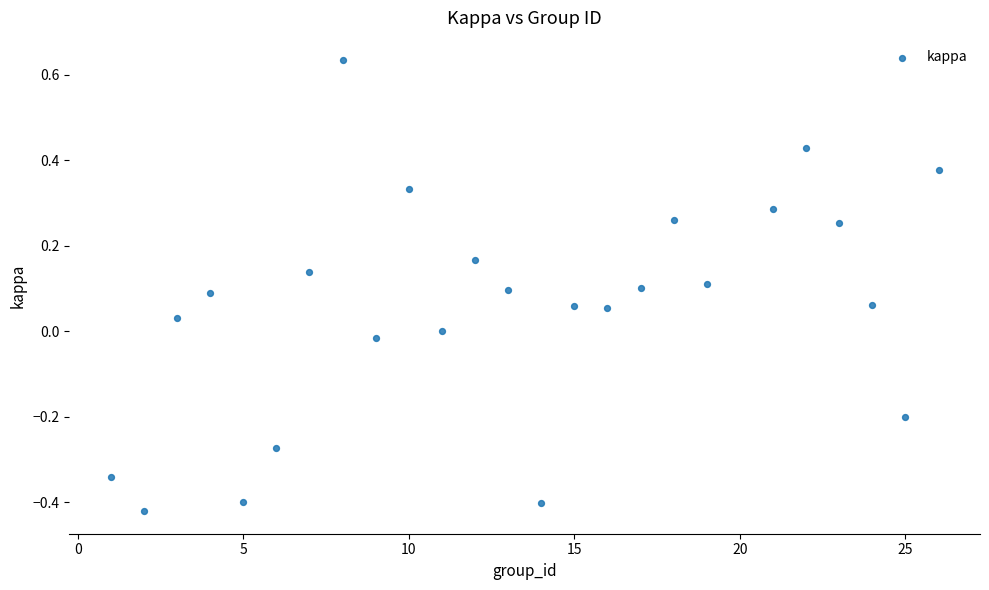

What is the range of X values (max minus min)?

25.0